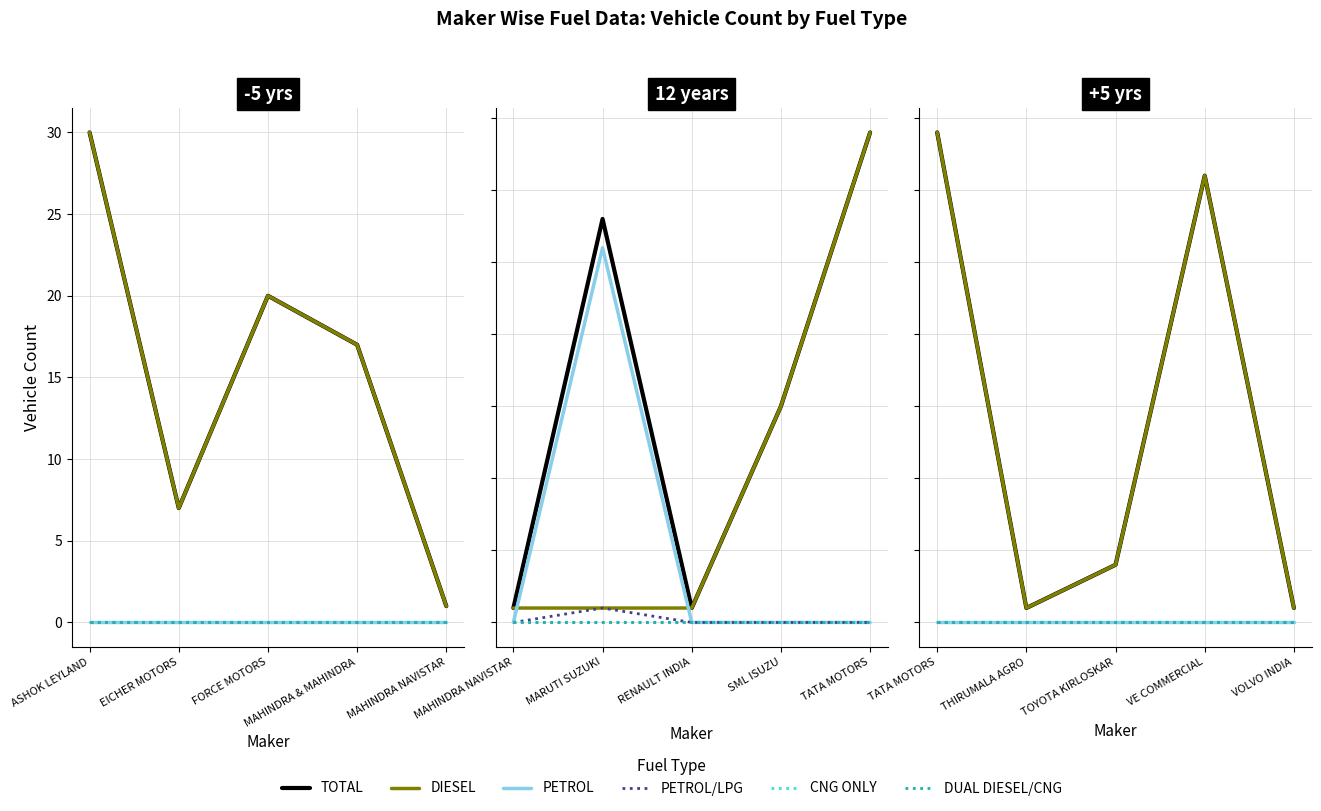

What is the label of the 2nd point from the left?

THIRUMALA AGRO